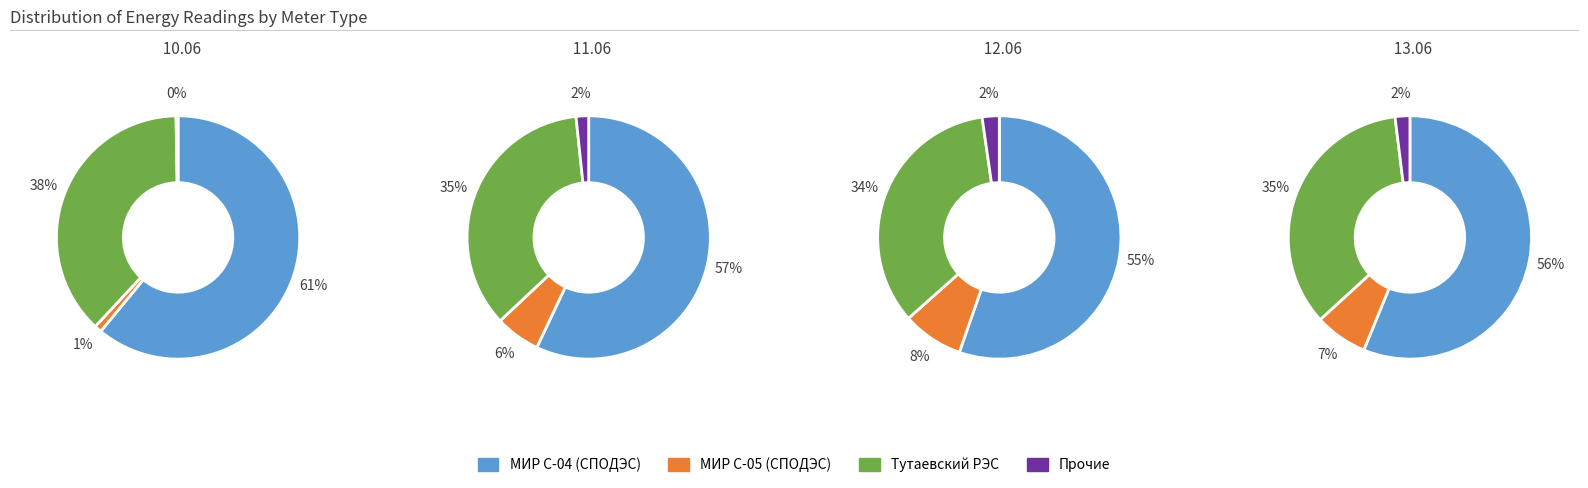

How many segments does this pie chart have?

4